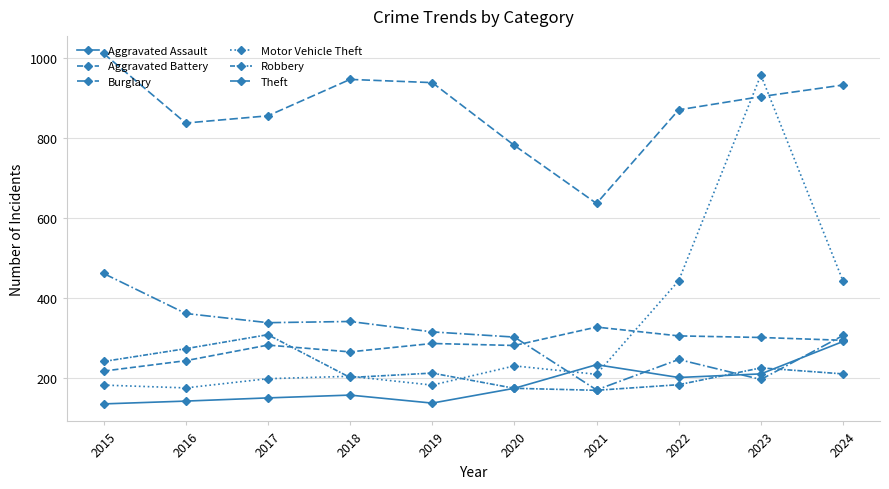

Between 2015 and 2020, which series saw the biggest shift?

Theft